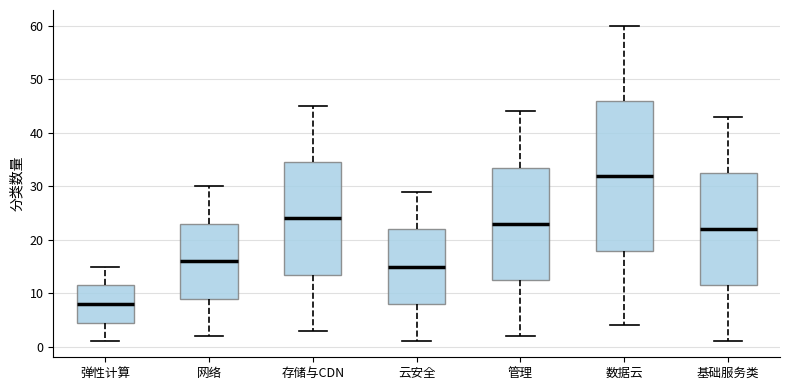

Where does the median line of the box for 云安全 sit on the y-axis? The values are not printed on the chart, so give them approximately, as read against the axis.

15